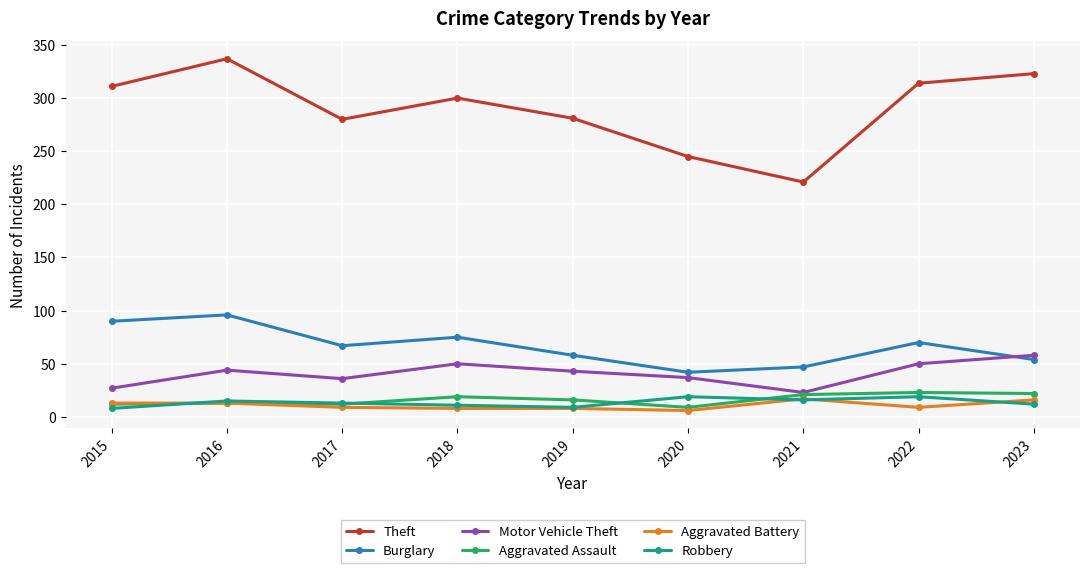

What are all the series names shown in the legend?

Theft, Burglary, Motor Vehicle Theft, Aggravated Assault, Aggravated Battery, Robbery